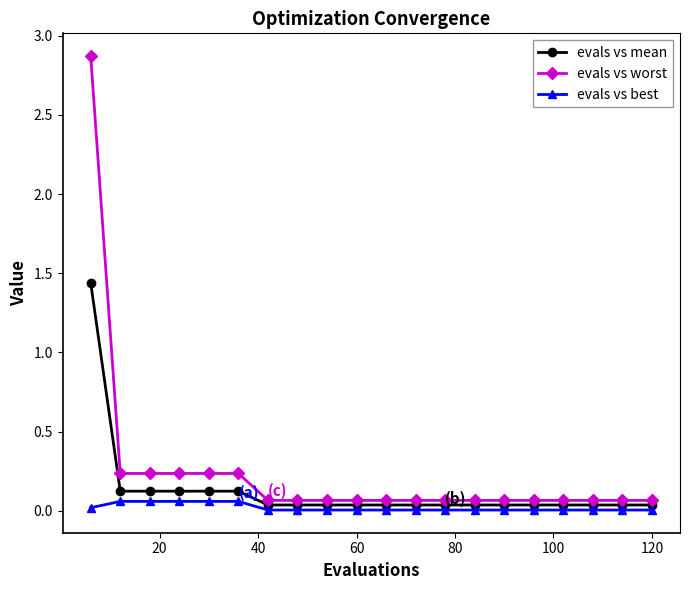

What are all the series names shown in the legend?

evals vs mean, evals vs worst, evals vs best